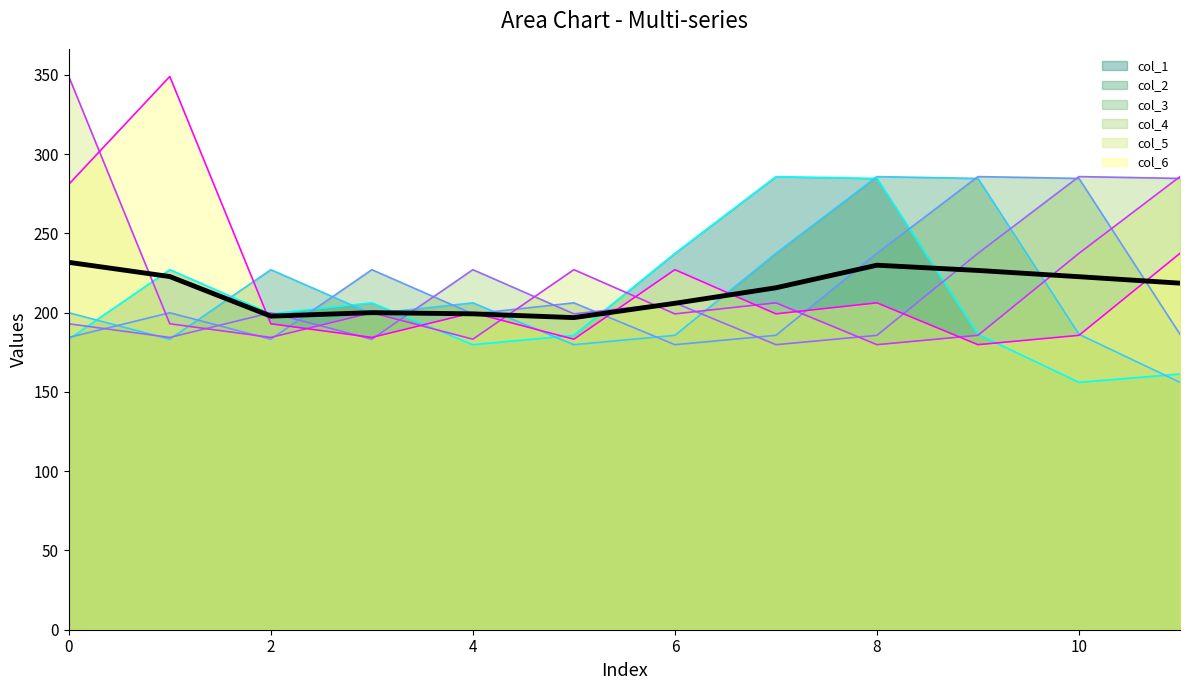

The value of col_2 at 8 is 285.9. True or false?

True